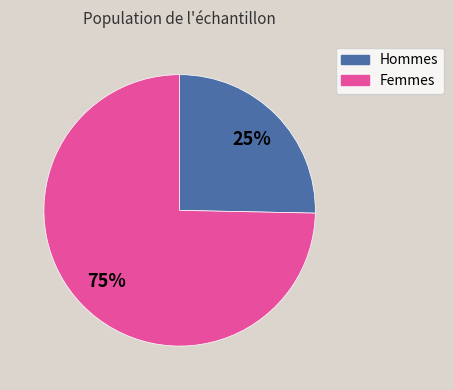

How many segments does this pie chart have?

2